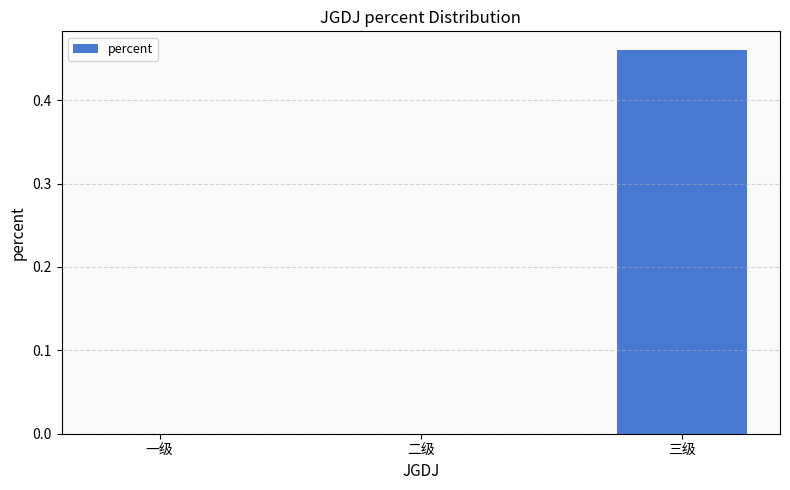

True or false: the data shows -0.3 at 二级.

False